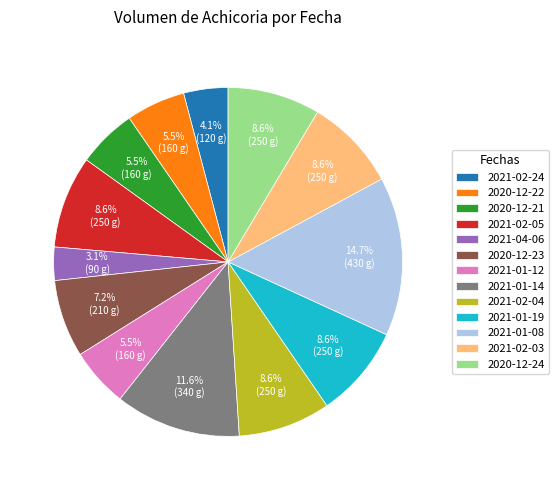

Which category has the biggest portion of the pie?

2021-01-08